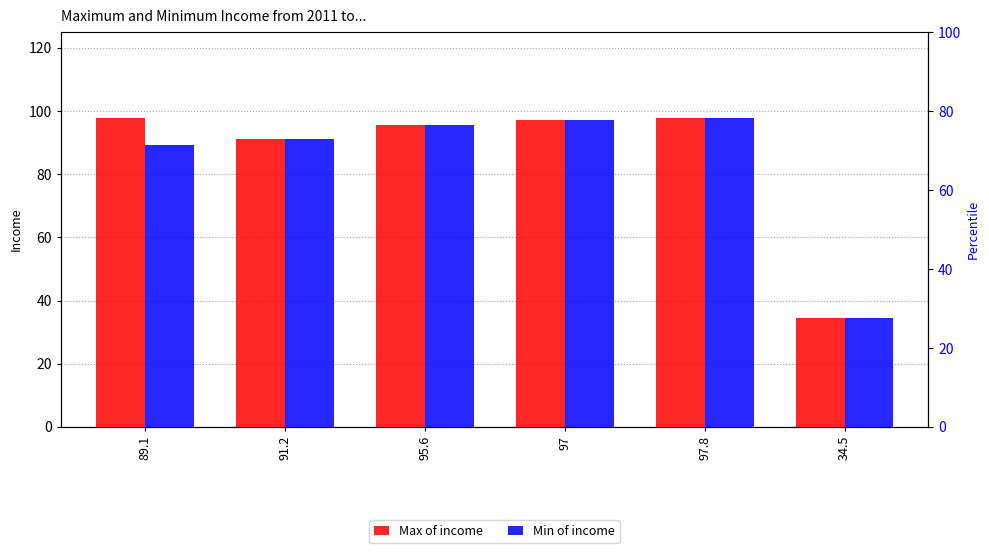

Is it true that Max of income equals 50.5 at 91.2?

False